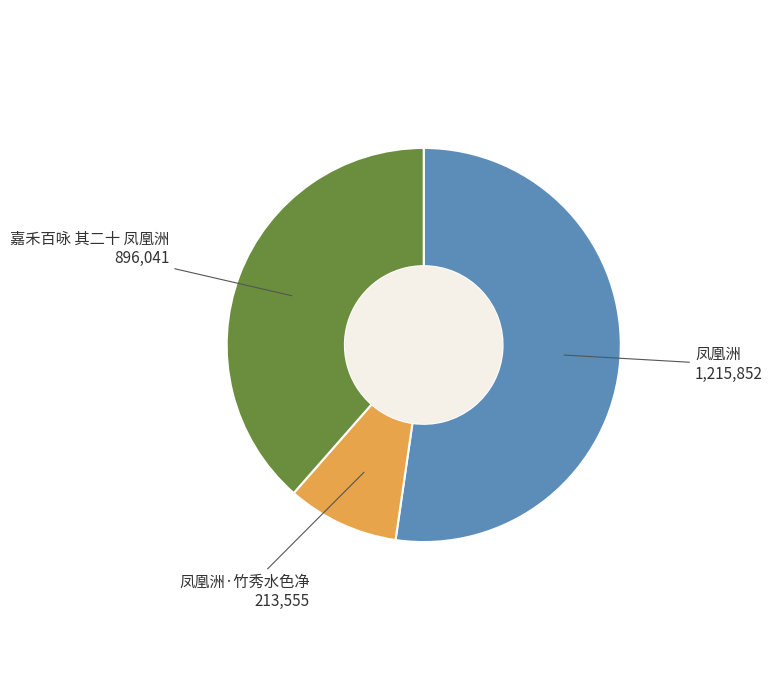

How many segments does this pie chart have?

3